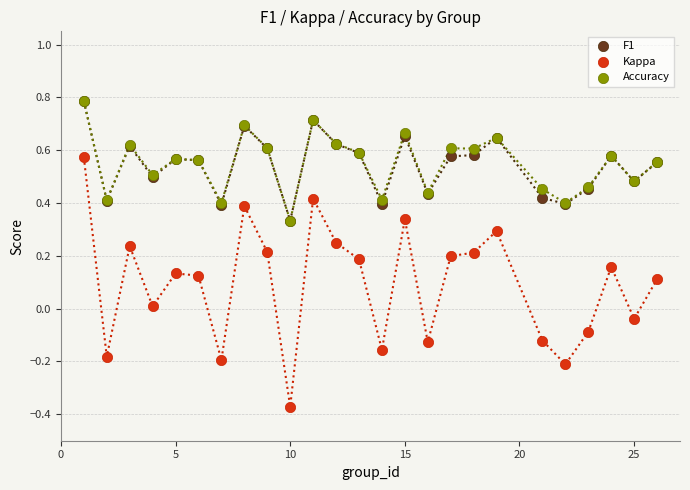

Which series contains the lowest Y value?

Kappa